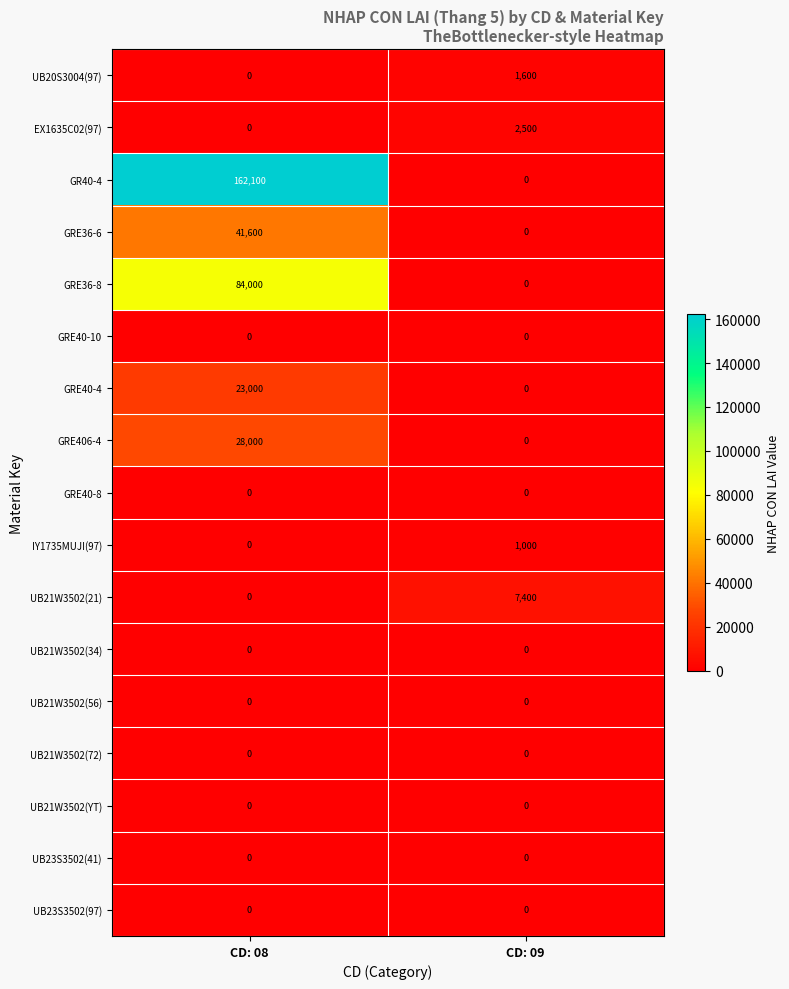

Which series has the largest range (max minus min)?

GR40-4